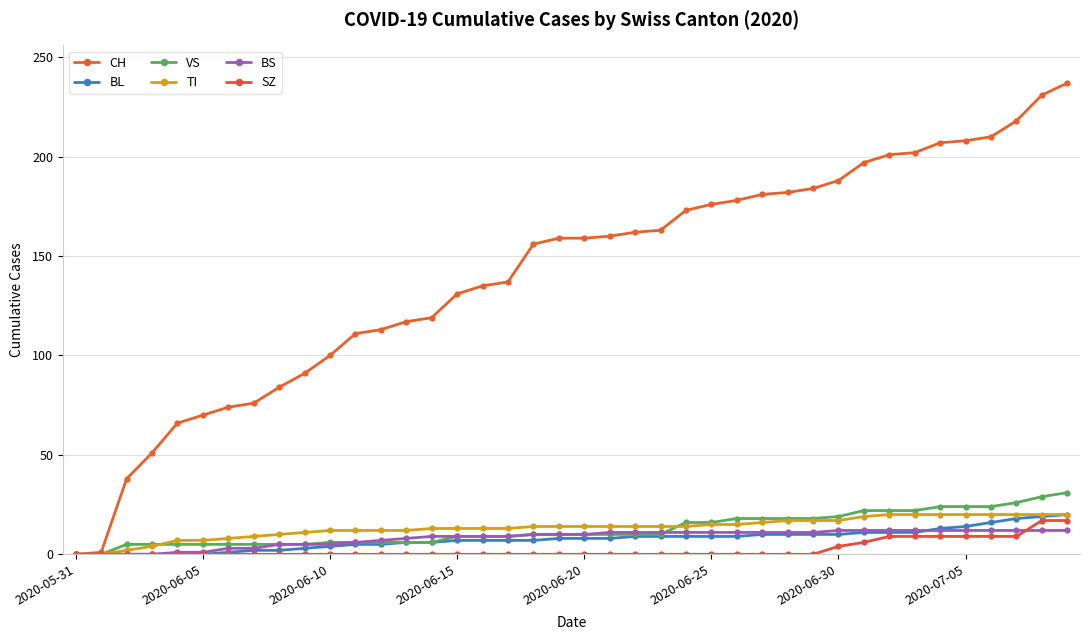

Does the chart have visible grid lines?

Yes